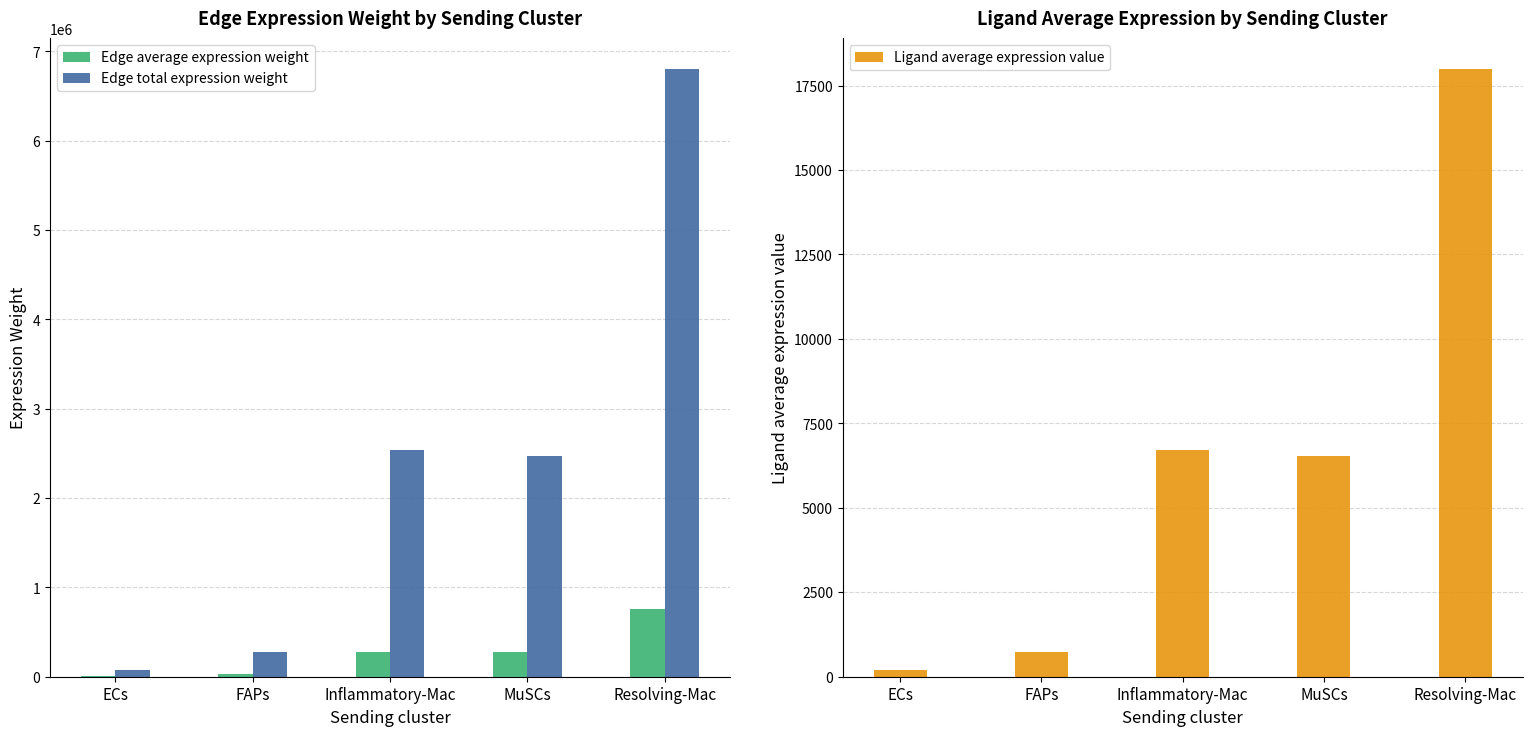

Reading right to left, extract all data points from this chart.

Edge average expression weight: 756446.7	274673.2	281658.9	31142.2	8269.9
Edge total expression weight: 6808020.7	2472059.2	2534930.5	280280.1	74429.5
Ligand average expression value: 18000.1	6536.0	6702.2	741.0	196.8